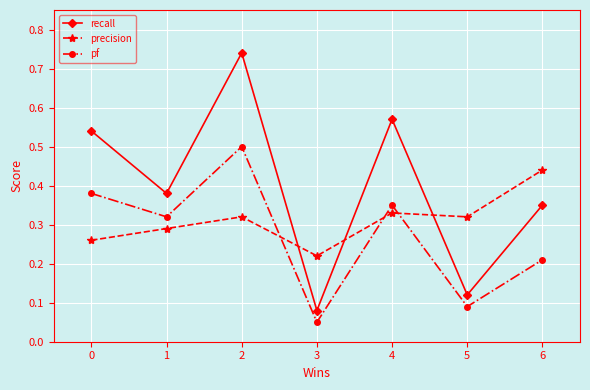

What is the sum of all recall values?

2.8